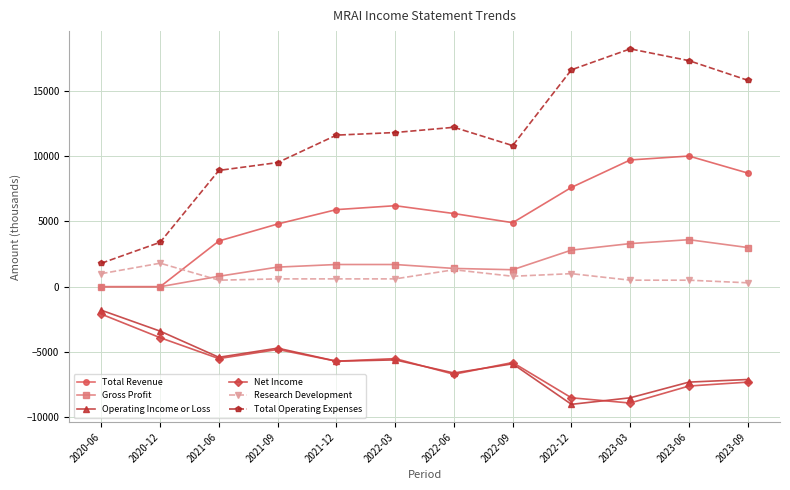

What is the label of the 7th point from the right?

2022-03